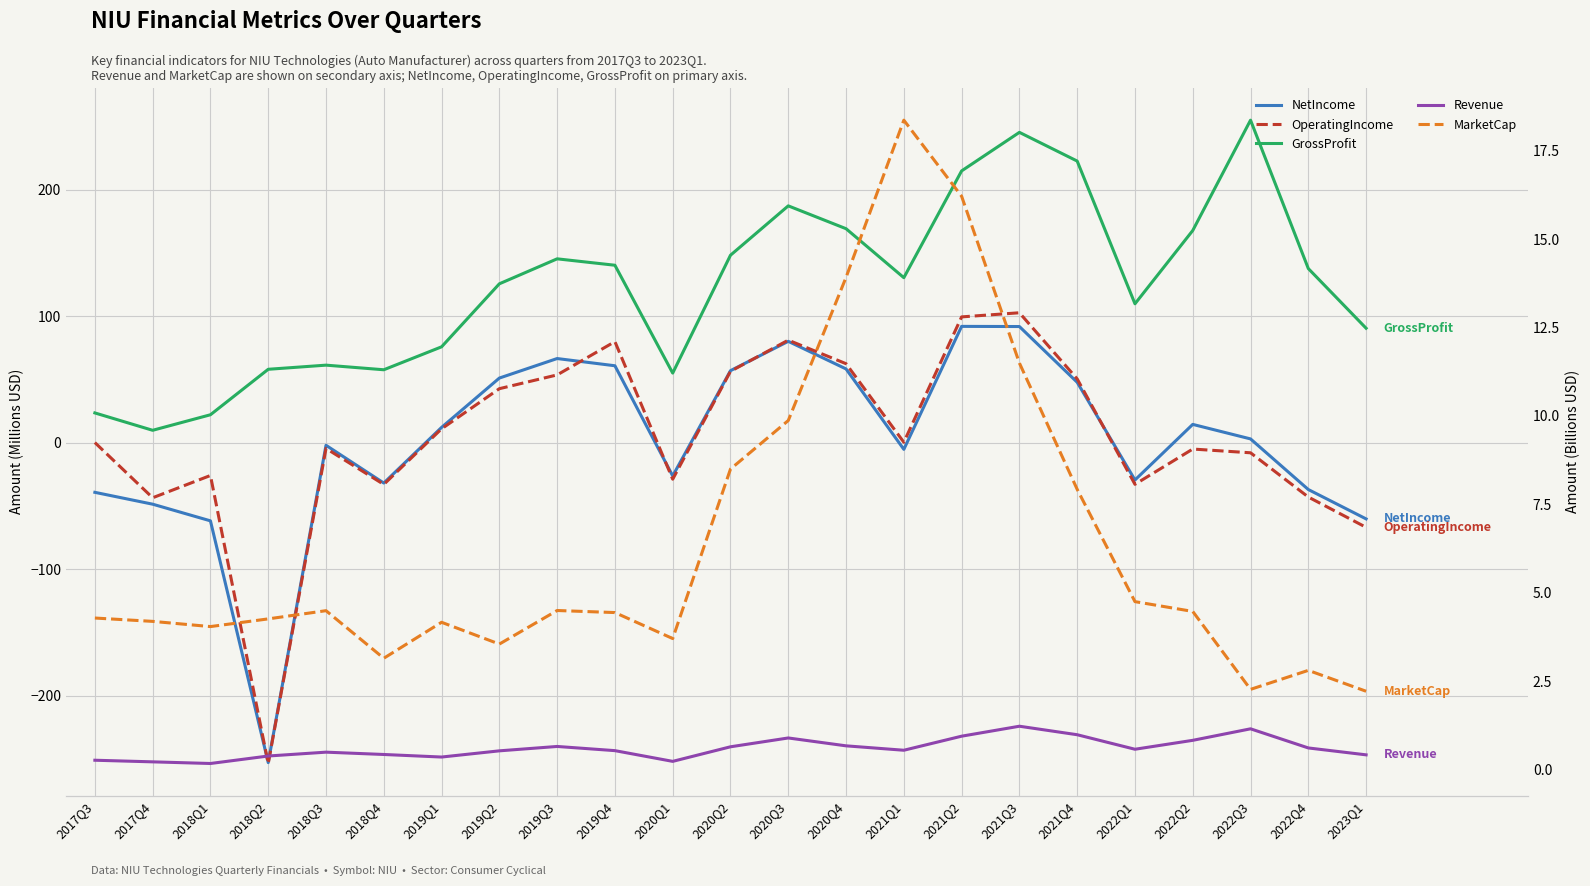

Reading left to right, transcribe all the data shown in this chart.

NetIncome: -39.3	-48.7	-61.9	-253.0	-2.2	-32.0	12.0	51.0	66.4	60.7	-26.4	56.8	80.0	58.2	-5.4	91.8	91.7	47.6	-29.6	14.4	2.9	-37.1	-60.3
OperatingIncome: 0.0	-43.6	-26.0	-253.7	-4.6	-33.1	10.9	42.6	53.5	79.8	-29.0	56.3	81.0	62.3	0.2	99.3	102.6	50.3	-33.0	-5.1	-8.1	-43.1	-67.0
GrossProfit: 23.4	9.7	22.0	57.9	61.2	57.5	75.7	125.5	145.2	140.2	54.9	148.1	187.1	169.0	130.3	214.7	245.2	222.5	109.7	167.6	254.8	137.5	90.4
Revenue: 0.3	0.2	0.2	0.4	0.5	0.4	0.4	0.5	0.7	0.5	0.2	0.6	0.9	0.7	0.5	0.9	1.2	1.0	0.6	0.8	1.2	0.6	0.4
MarketCap: 4.3	4.2	4.0	4.3	4.5	3.1	4.2	3.5	4.5	4.4	3.7	8.5	9.9	13.9	18.4	16.2	11.5	7.9	4.7	4.5	2.3	2.8	2.2